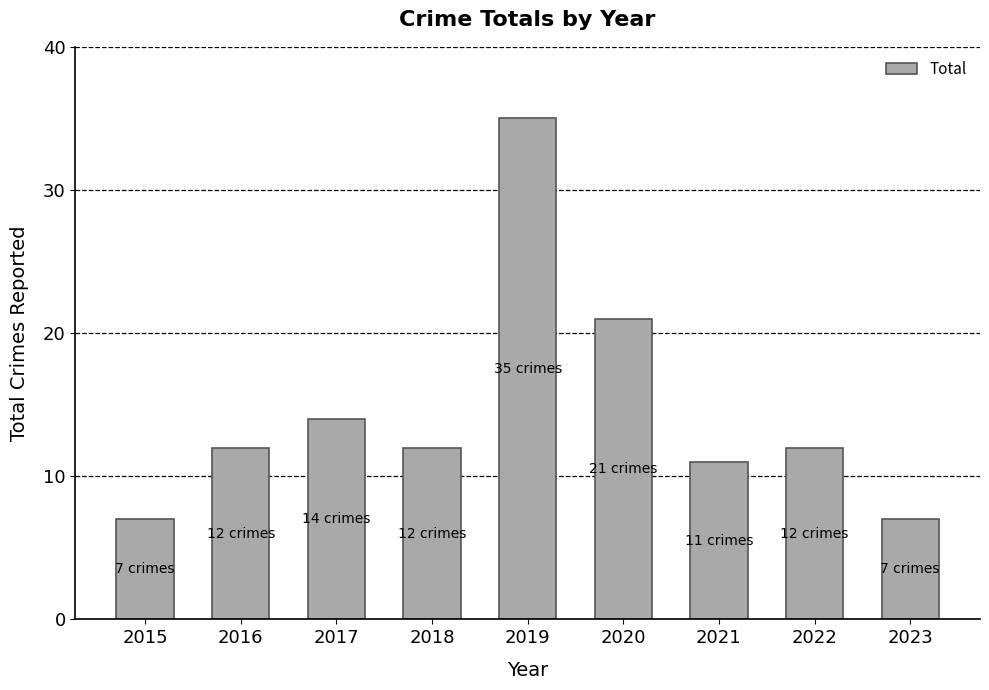

What is the average value?

15